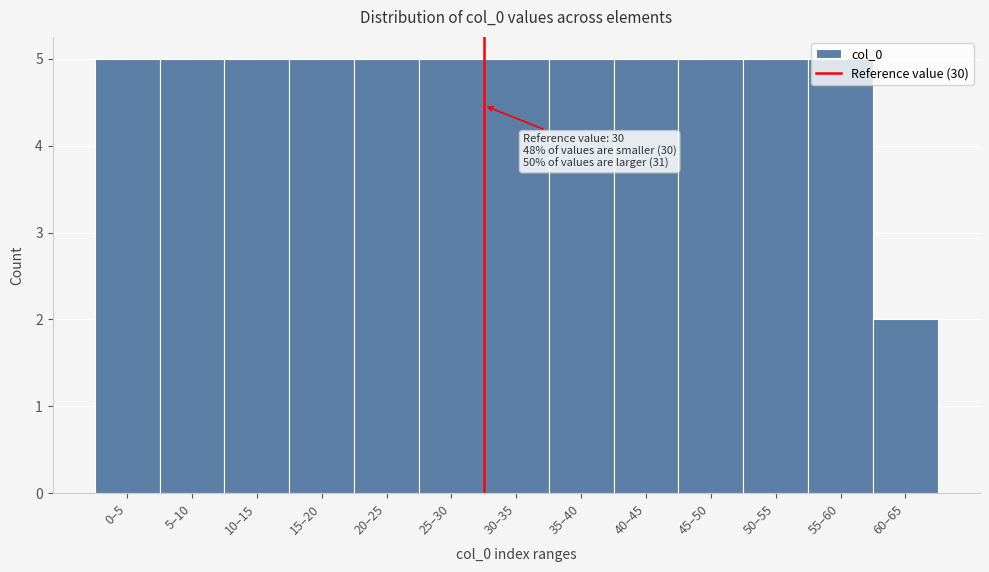

What is the greatest value displayed?

5